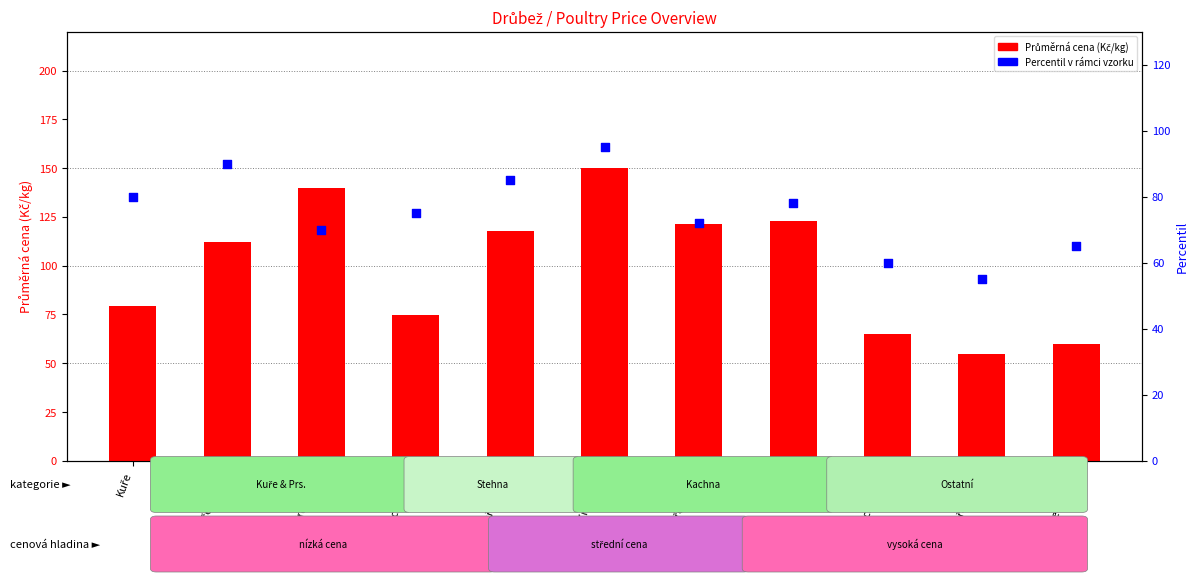

Which series has the largest total across all categories?

Avg price (Kč/kg)